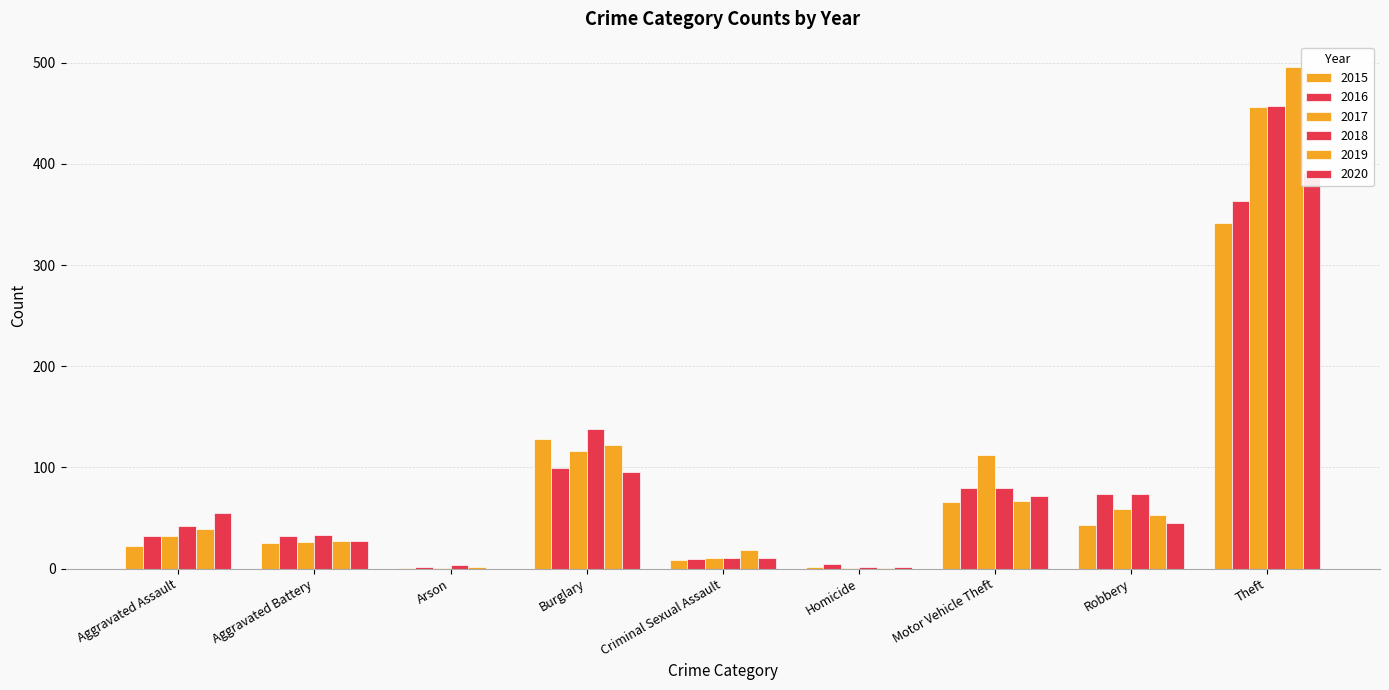

True or false: 2019 has a value of 27 at Aggravated Battery.

True